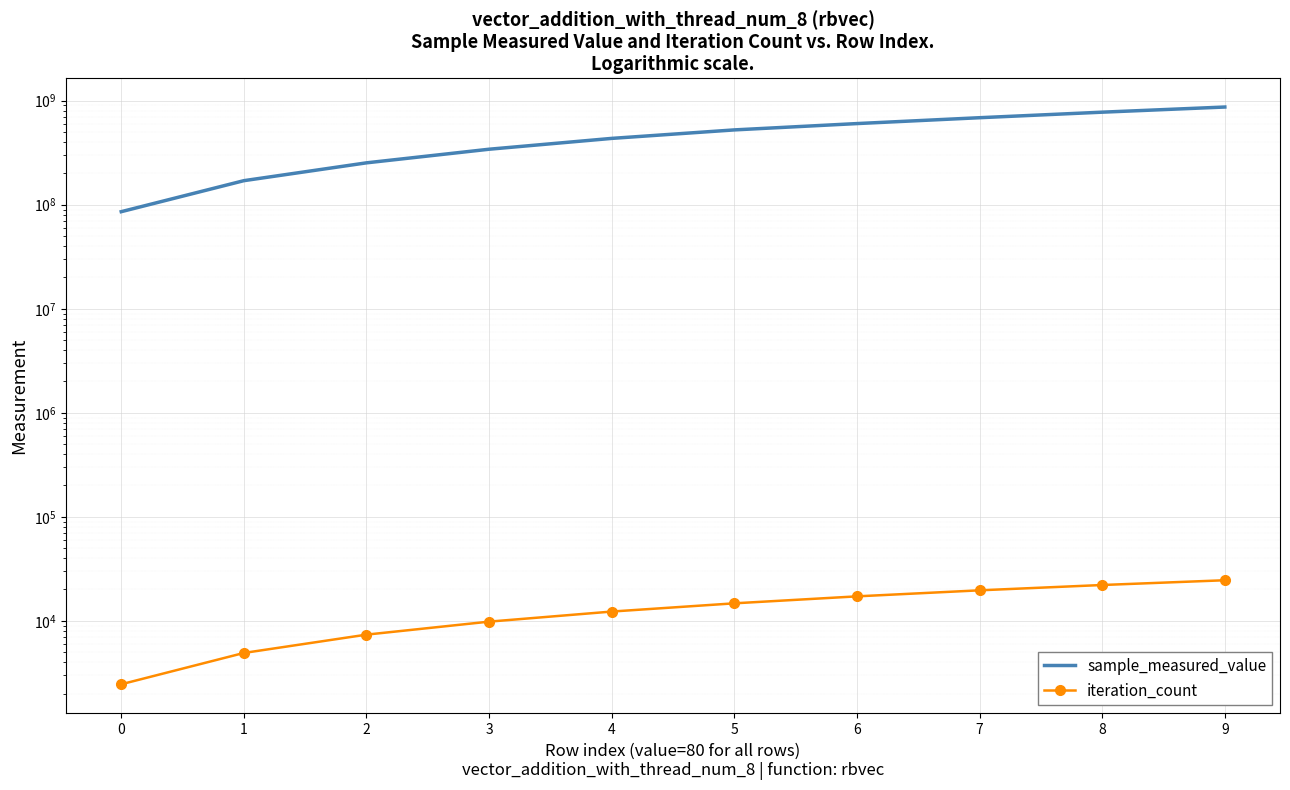

True or false: sample_measured_value and iteration_count cross at least once.

False